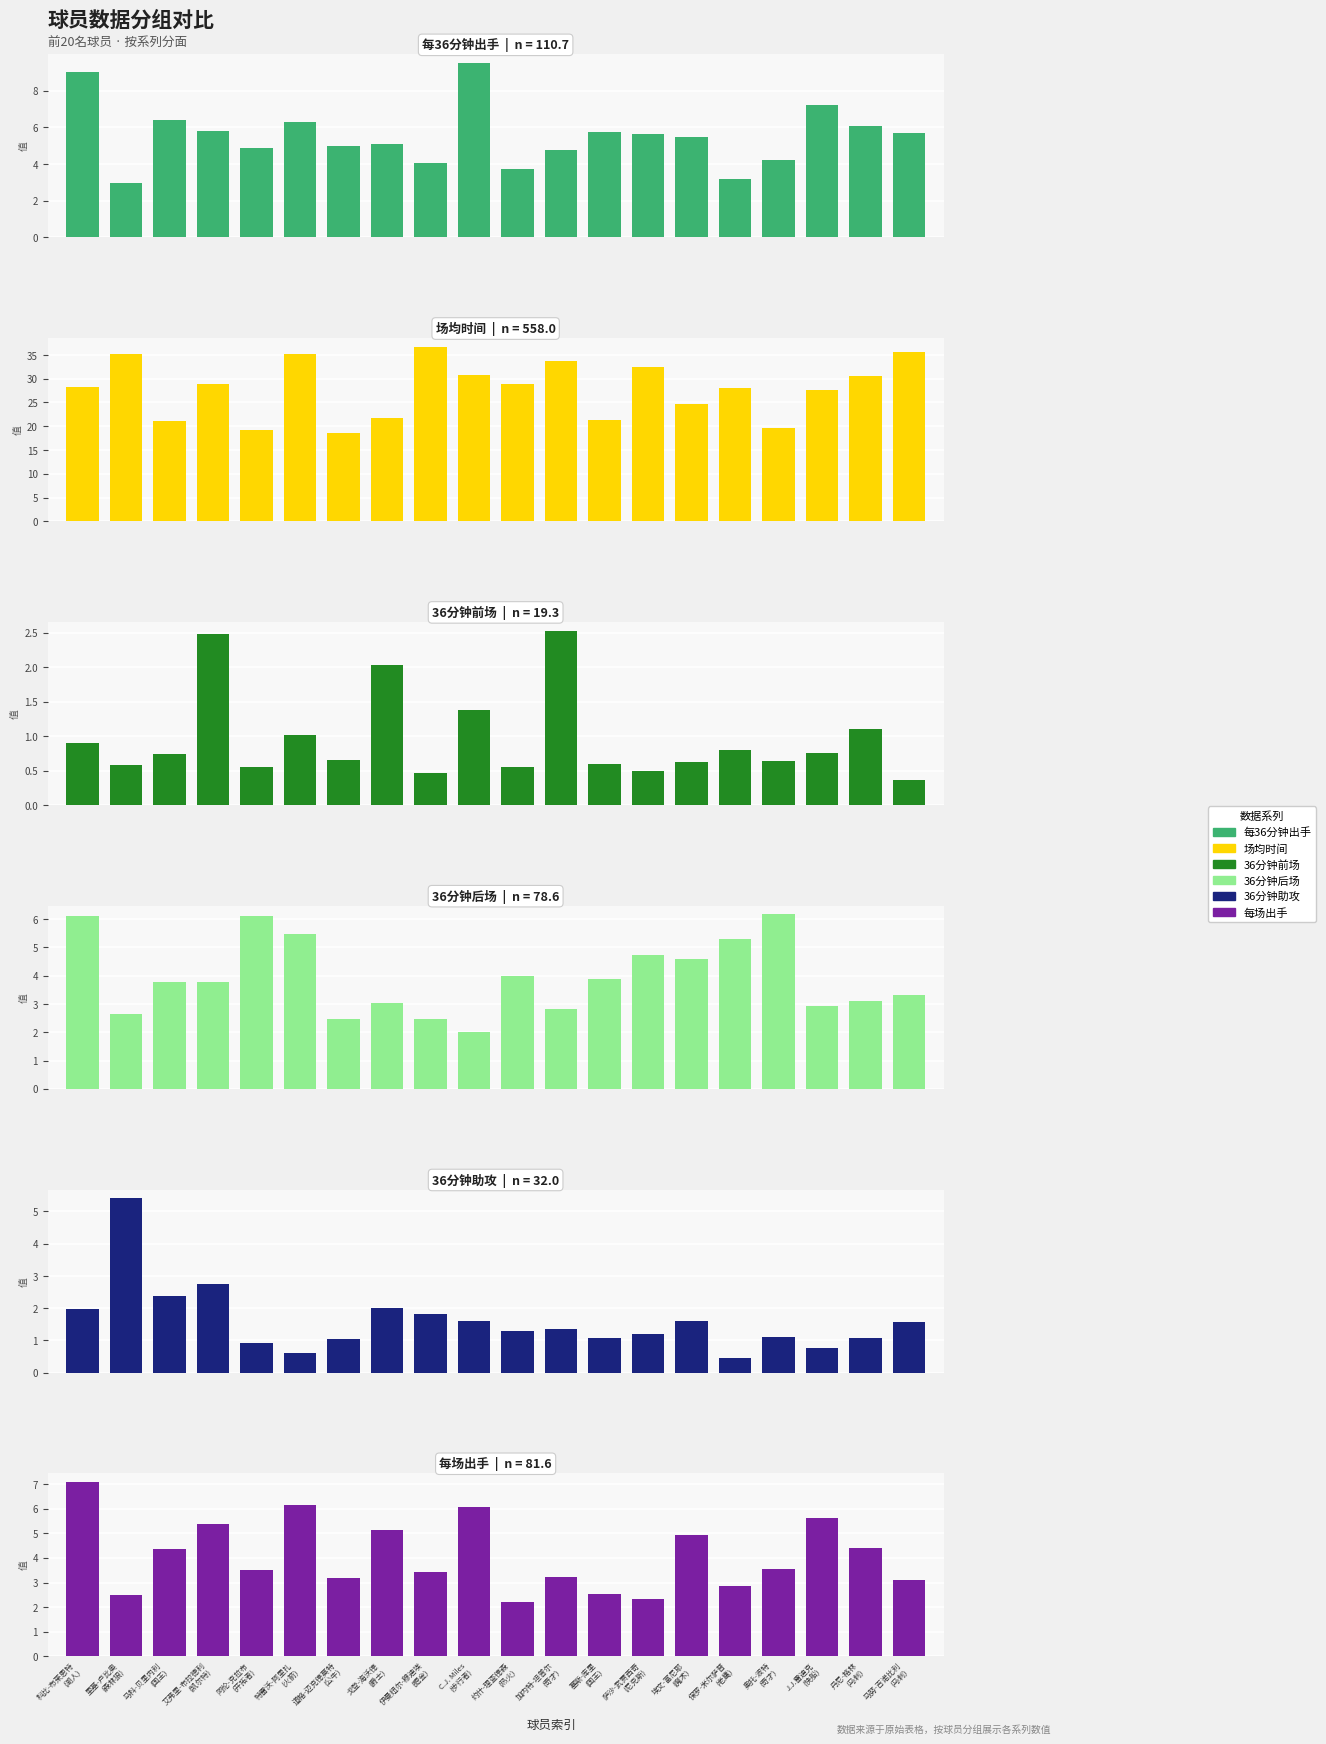

Which series has the largest total across all categories?

场均时间